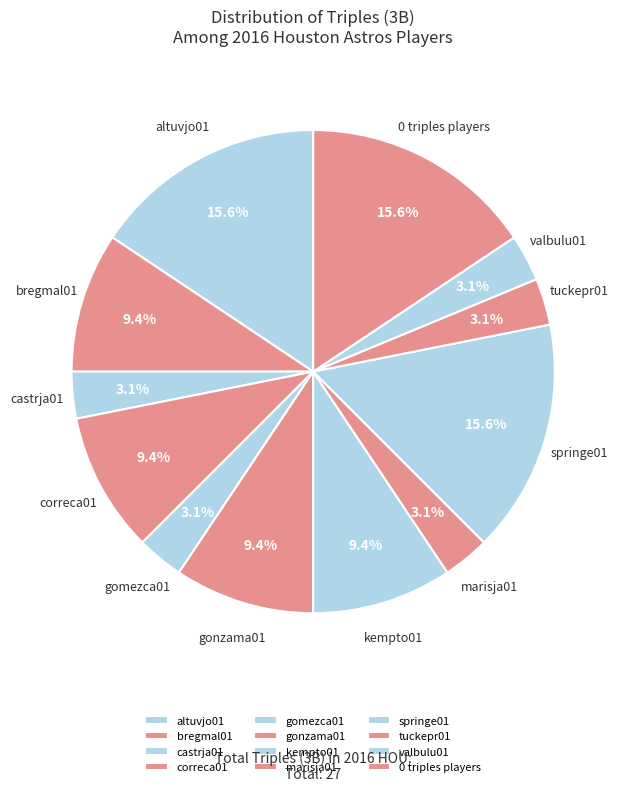

Between valbulu01 and springe01, which is larger?

springe01